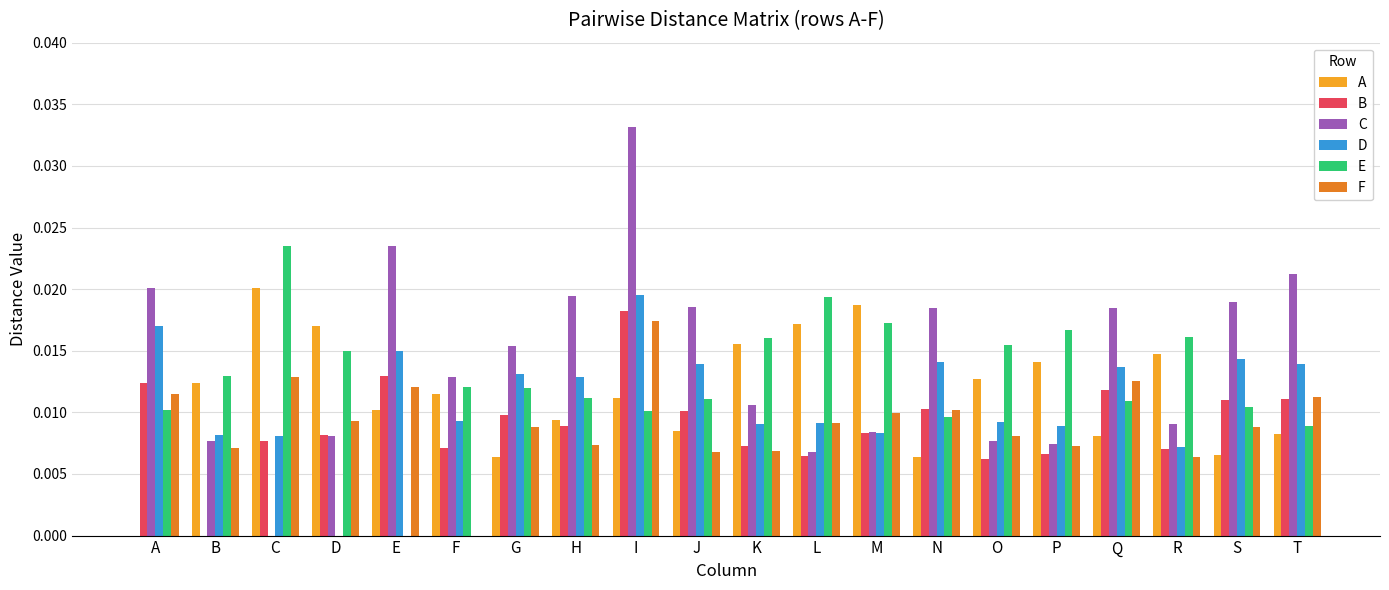

Is the value of E at R greater than the value of C at N?

No